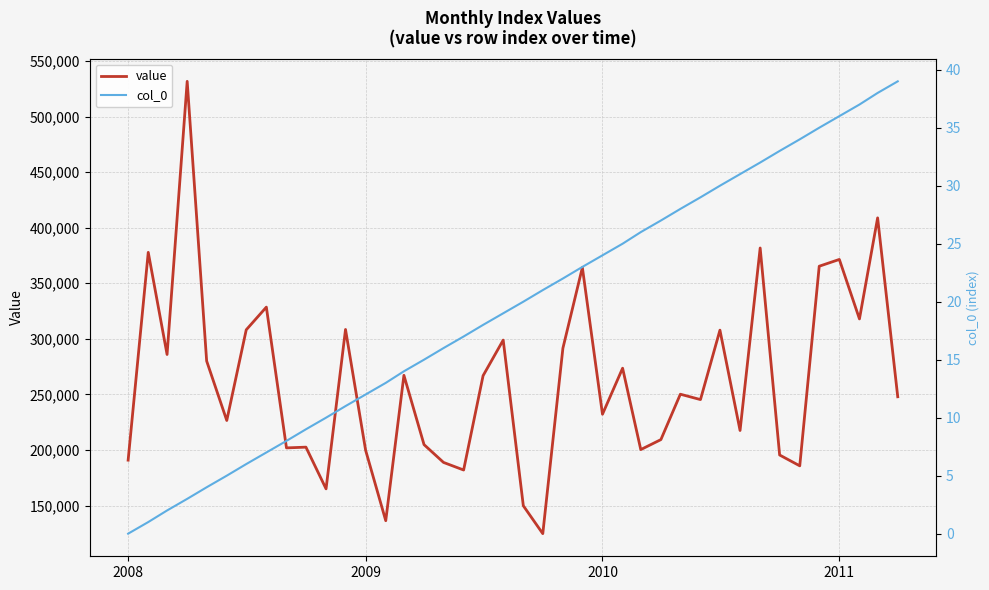

The value of col_0 at 31 is 48. True or false?

False